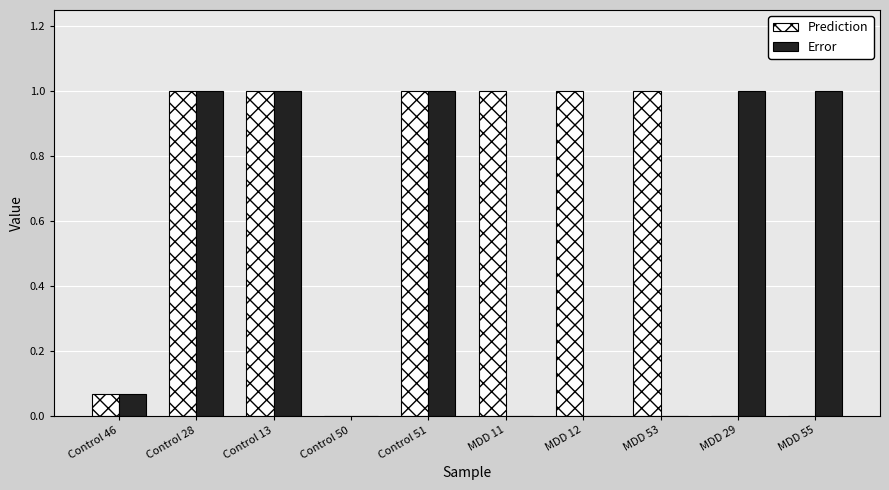

What is the greatest value displayed?

1.0